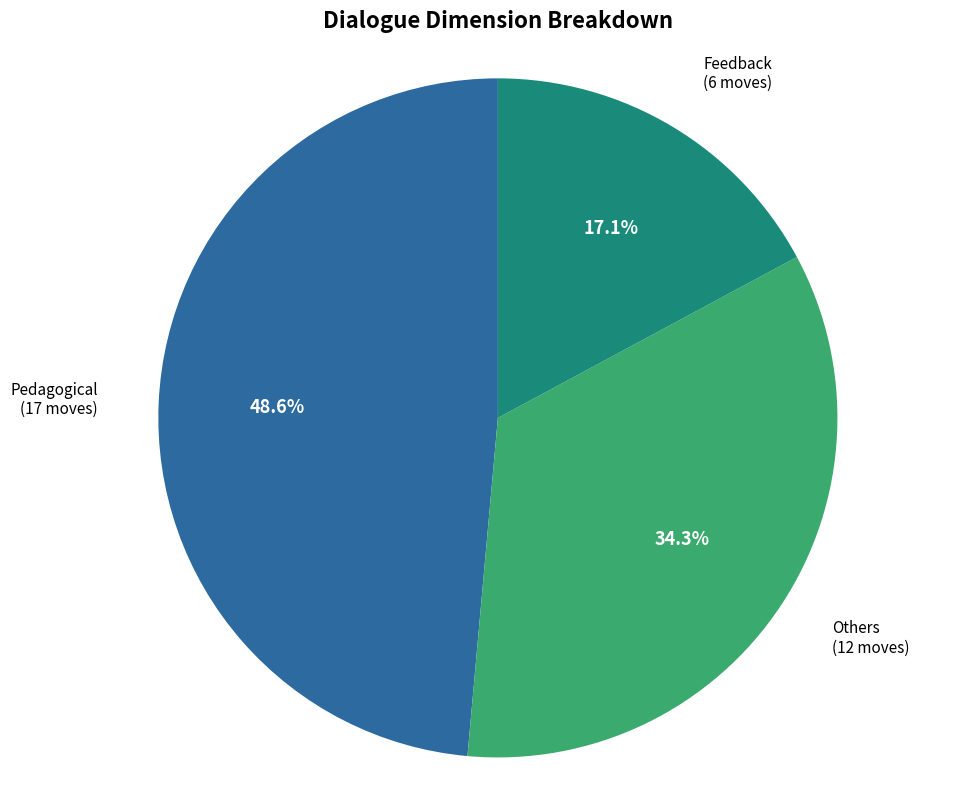

Is there a majority slice in this chart?

No